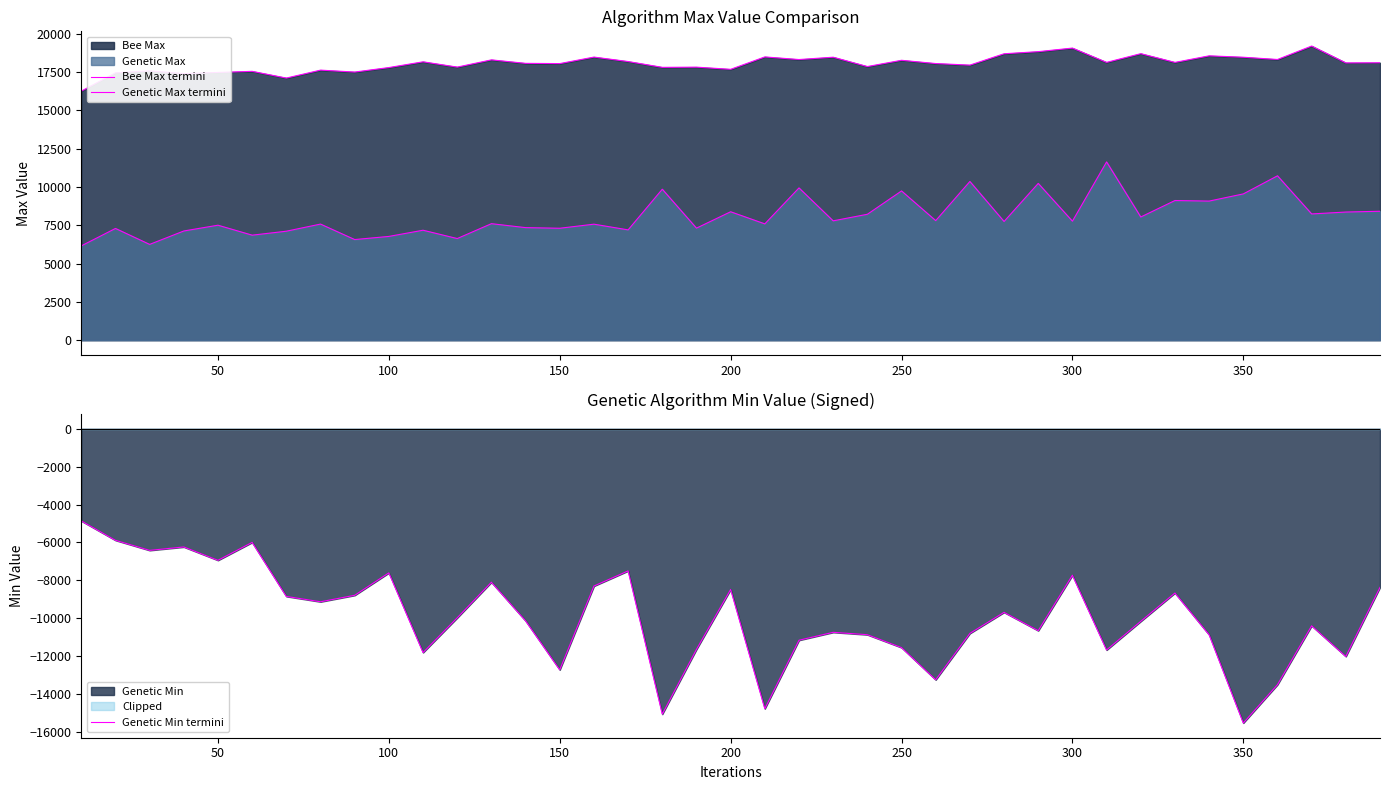

Which category has the lowest value in the Genetic Min termini series?

350